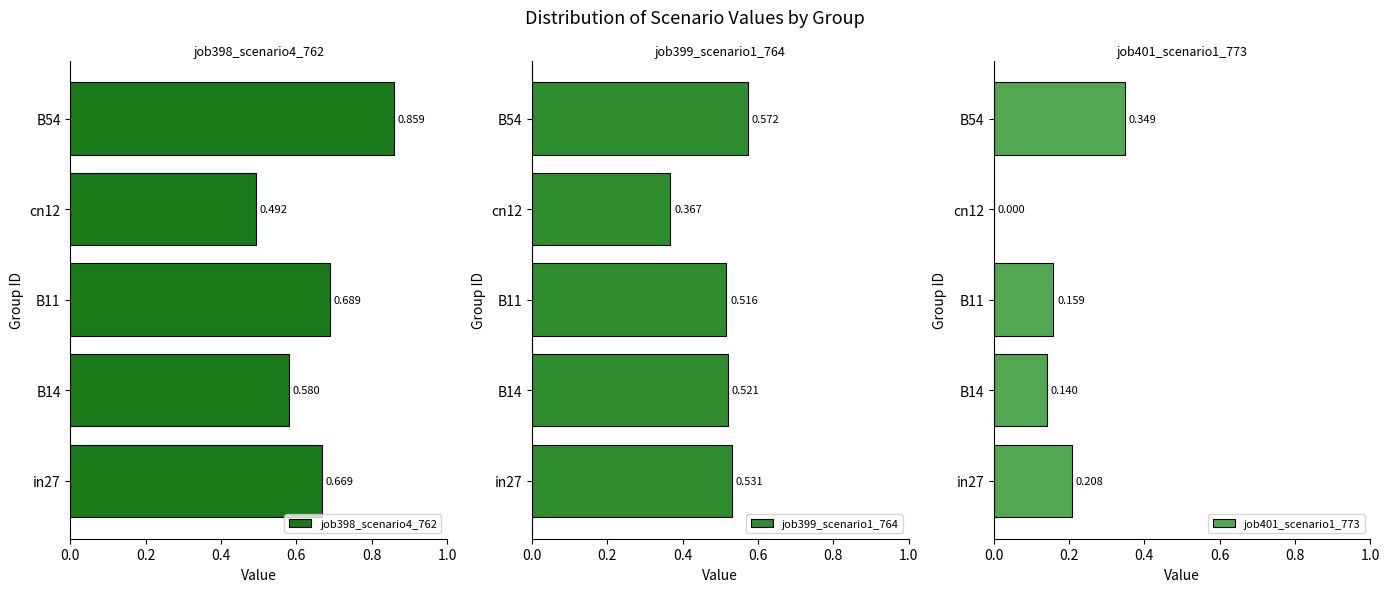

True or false: job401_scenario1_773 has a value of 0.1 at cn12.

False